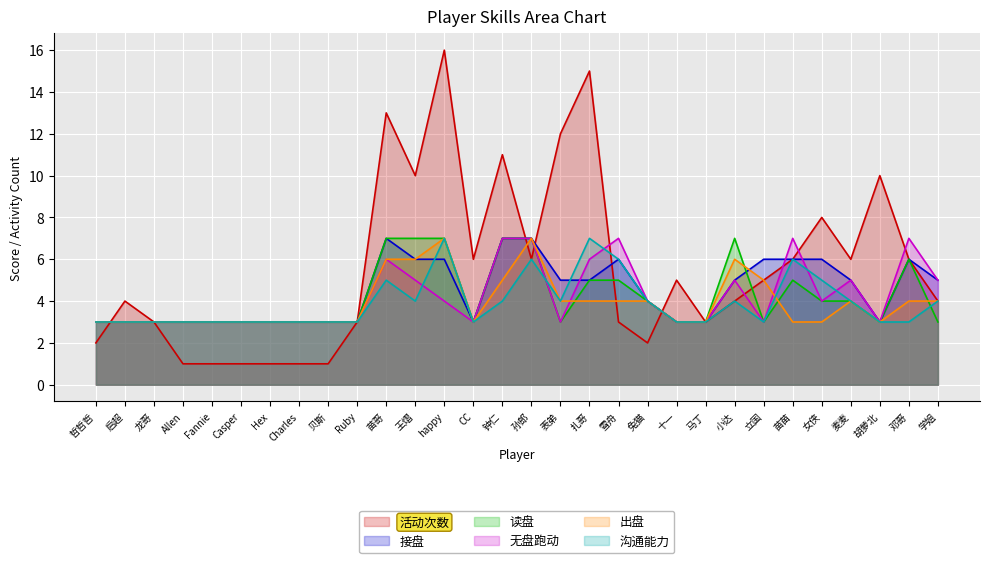

Is it true that 读盘 equals 3 at 立国?

True